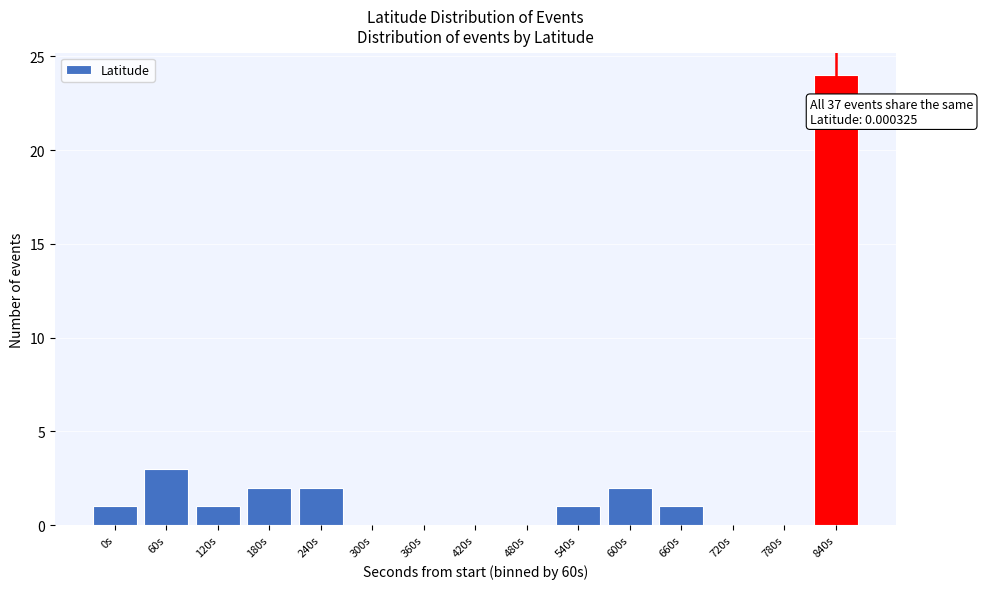

Reading left to right, what are all the values shown in this chart?

0s=1	60s=3	120s=1	180s=2	240s=2	300s=0	360s=0	420s=0	480s=0	540s=1	600s=2	660s=1	720s=0	780s=0	840s=24